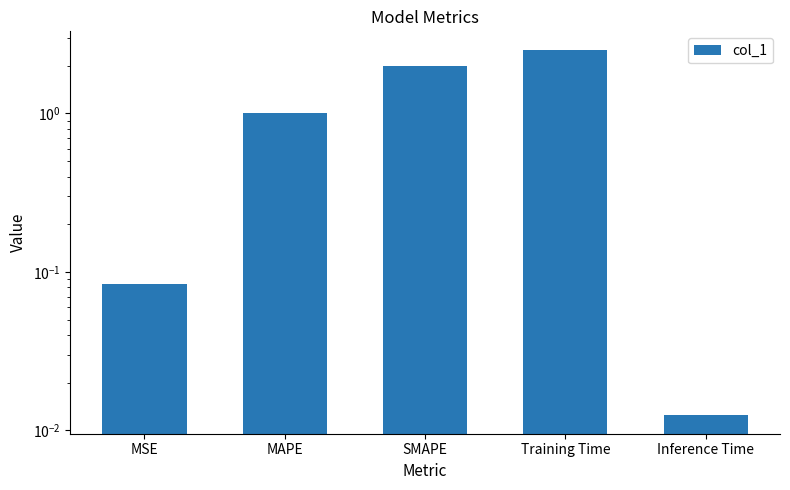

At which category does the chart reach its minimum across all series?

Inference Time